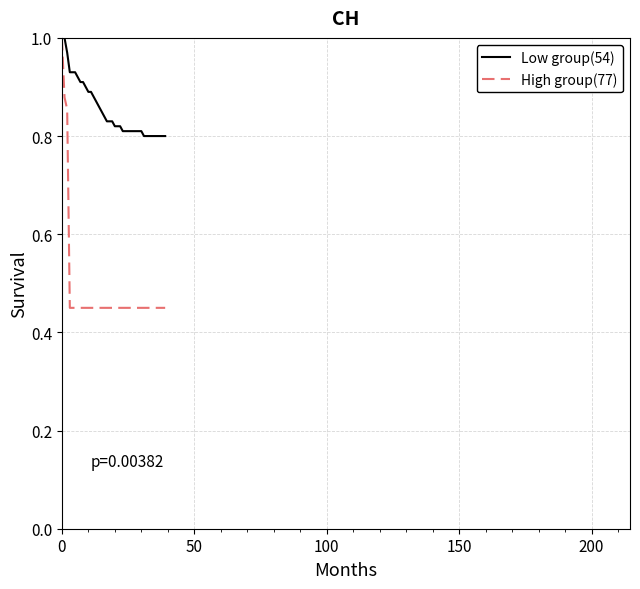

Which series has the largest range (max minus min)?

High group(77)